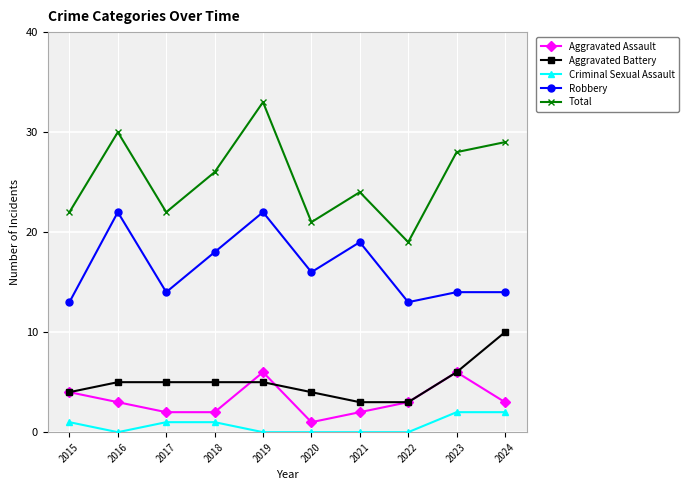

Which series changed the most between 2021 and 2022?

Robbery